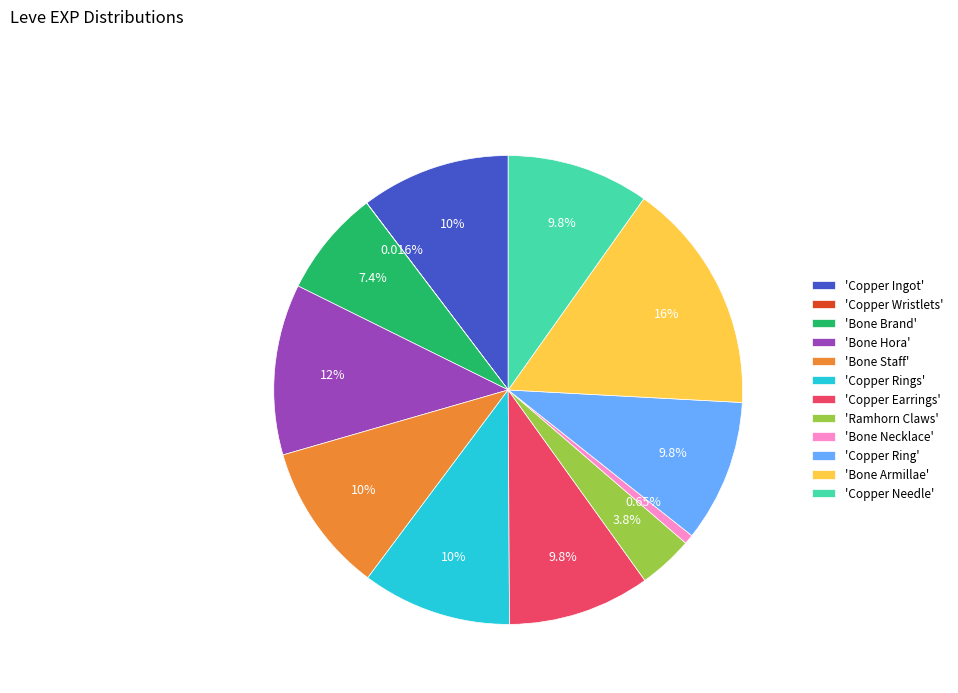

What is the ratio of the value at 'Bone Hora' to the value at 'Copper Ring'?

1.2